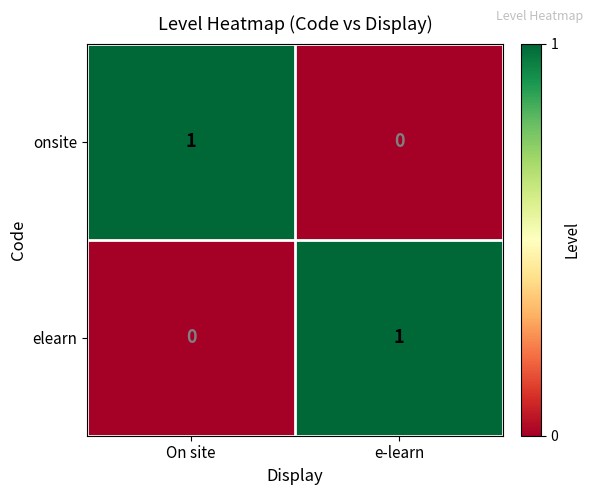

Reading left to right, extract all data points from this chart.

onsite: 1	0
elearn: 0	1